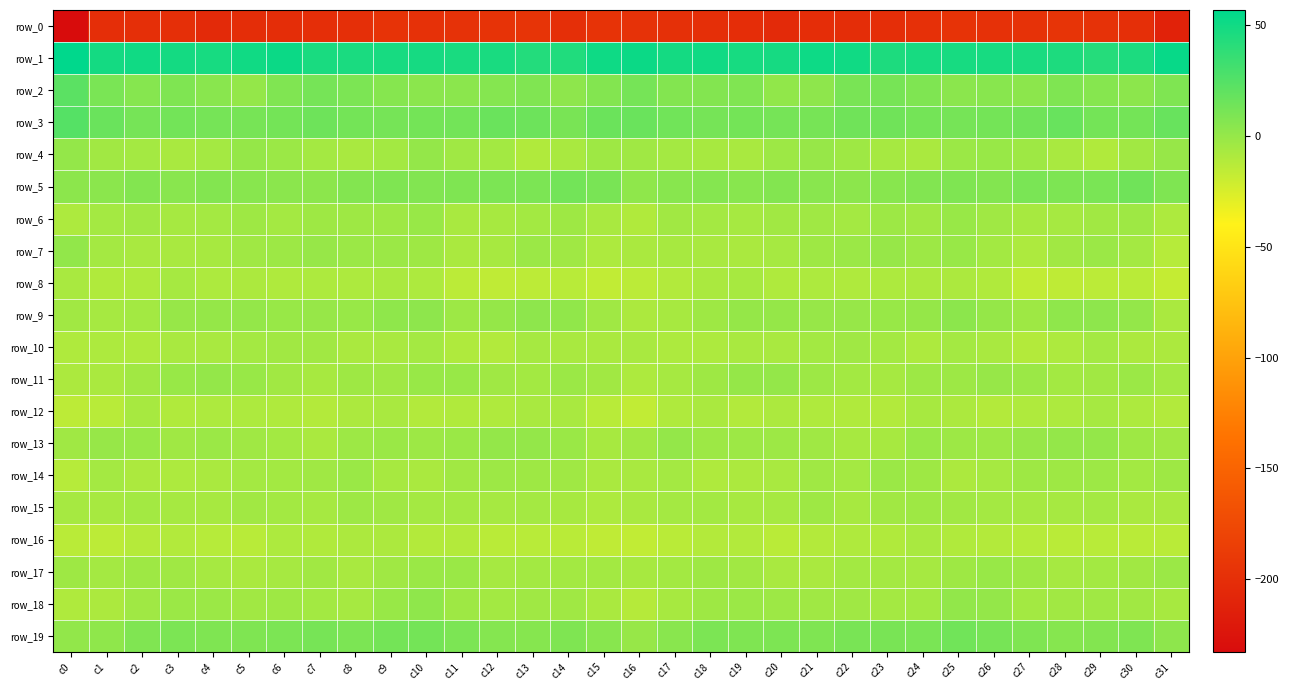

True or false: row_0 has a value of -51.3 at c10.

False